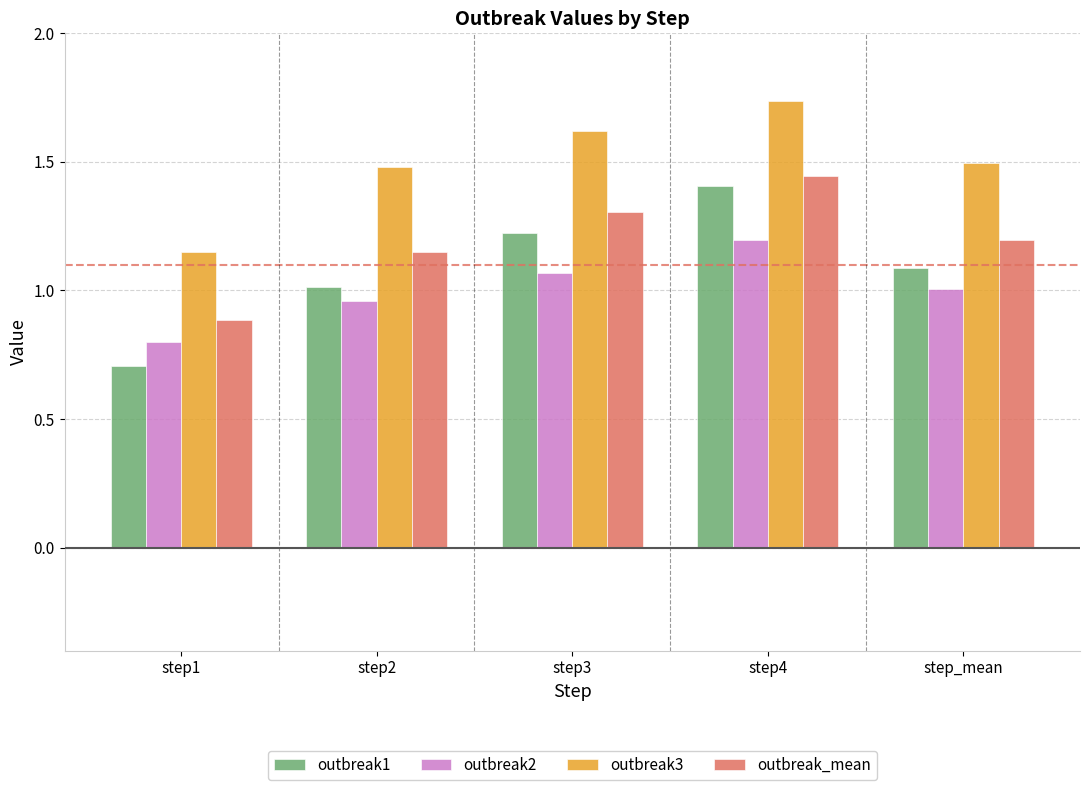

Which series has the widest spread of values?

outbreak1